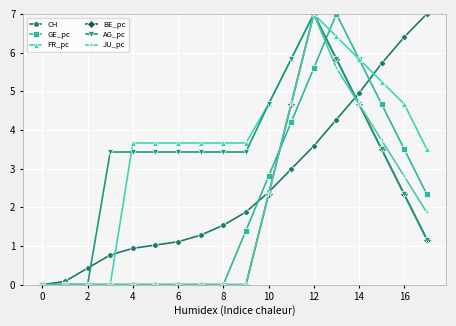

What is the maximum value shown in the chart?

7.0